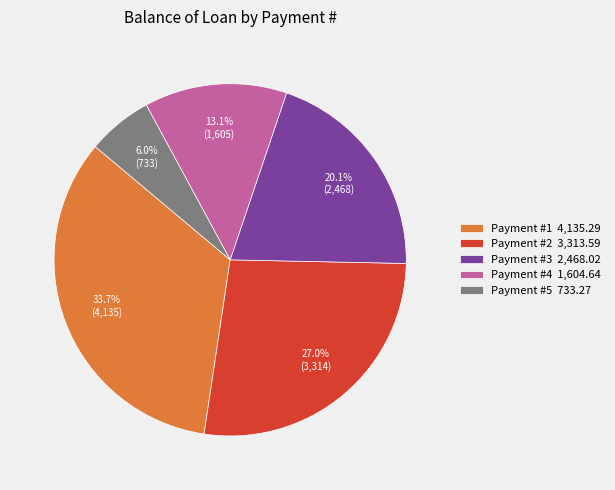

Which slice is the smallest?

Payment #5 733.27